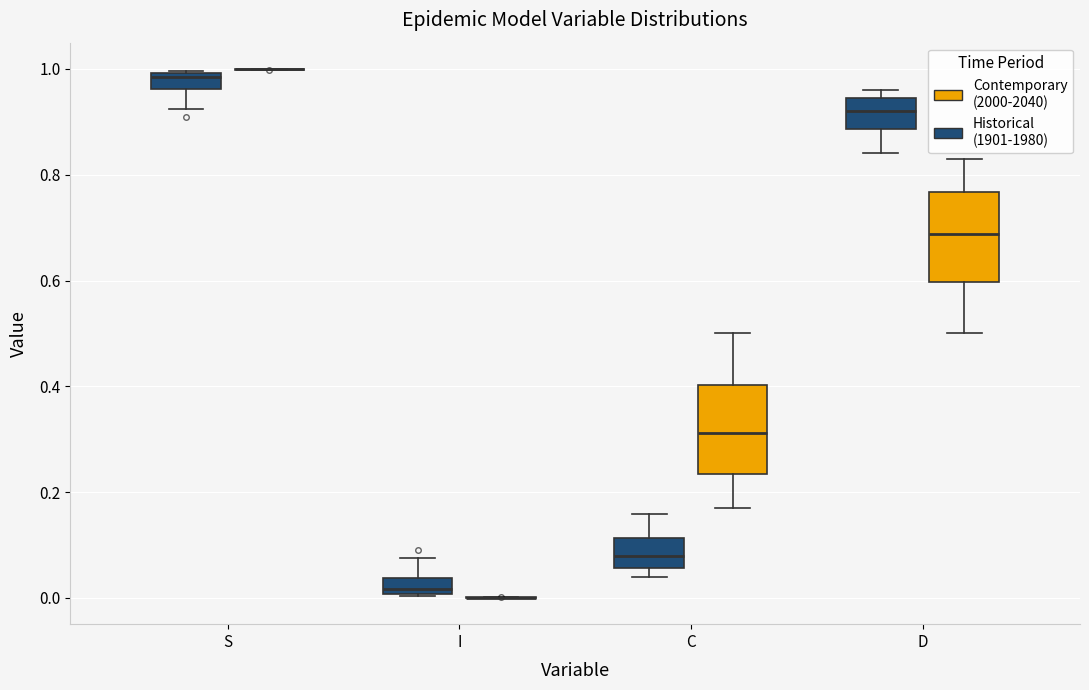

Where does the lower whisker of the box for D (Historical (1901-1980)) end on the y-axis? The values are not printed on the chart, so give them approximately, as read against the axis.

0.84